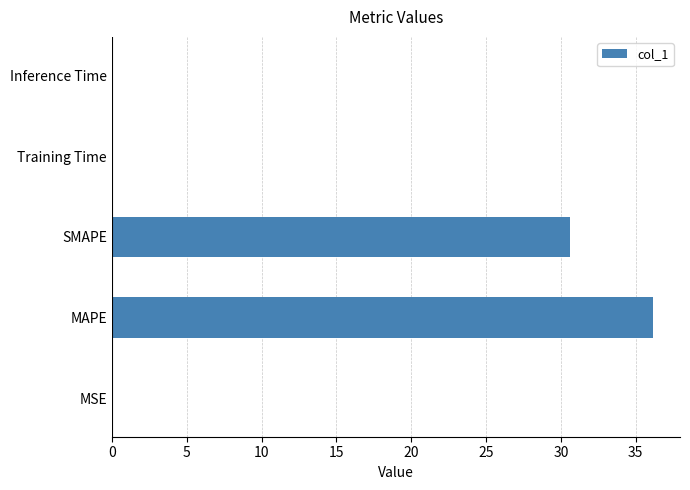

What is the maximum value shown in the chart?

36.2